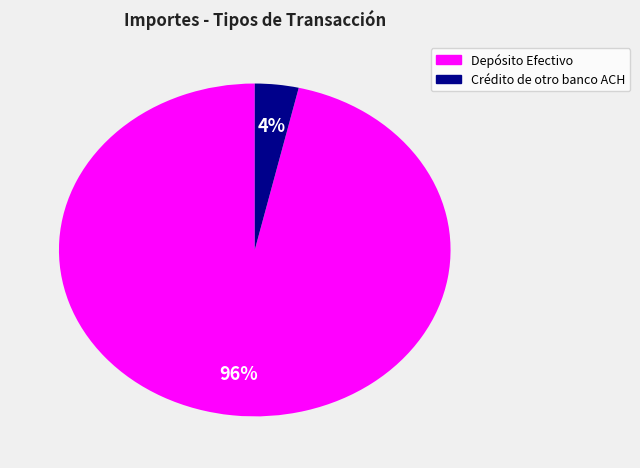

Is there any slice that represents more than half of the pie?

Yes